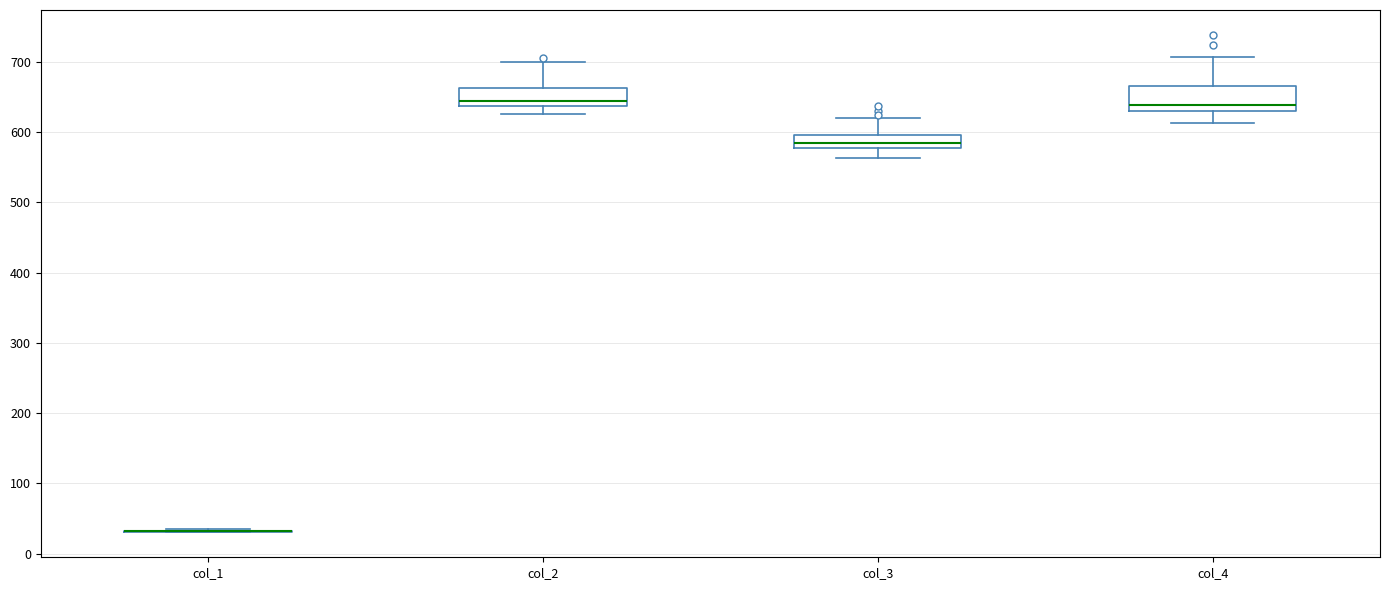

Where does the lower whisker of the box for col_3 end on the y-axis? The values are not printed on the chart, so give them approximately, as read against the axis.

560